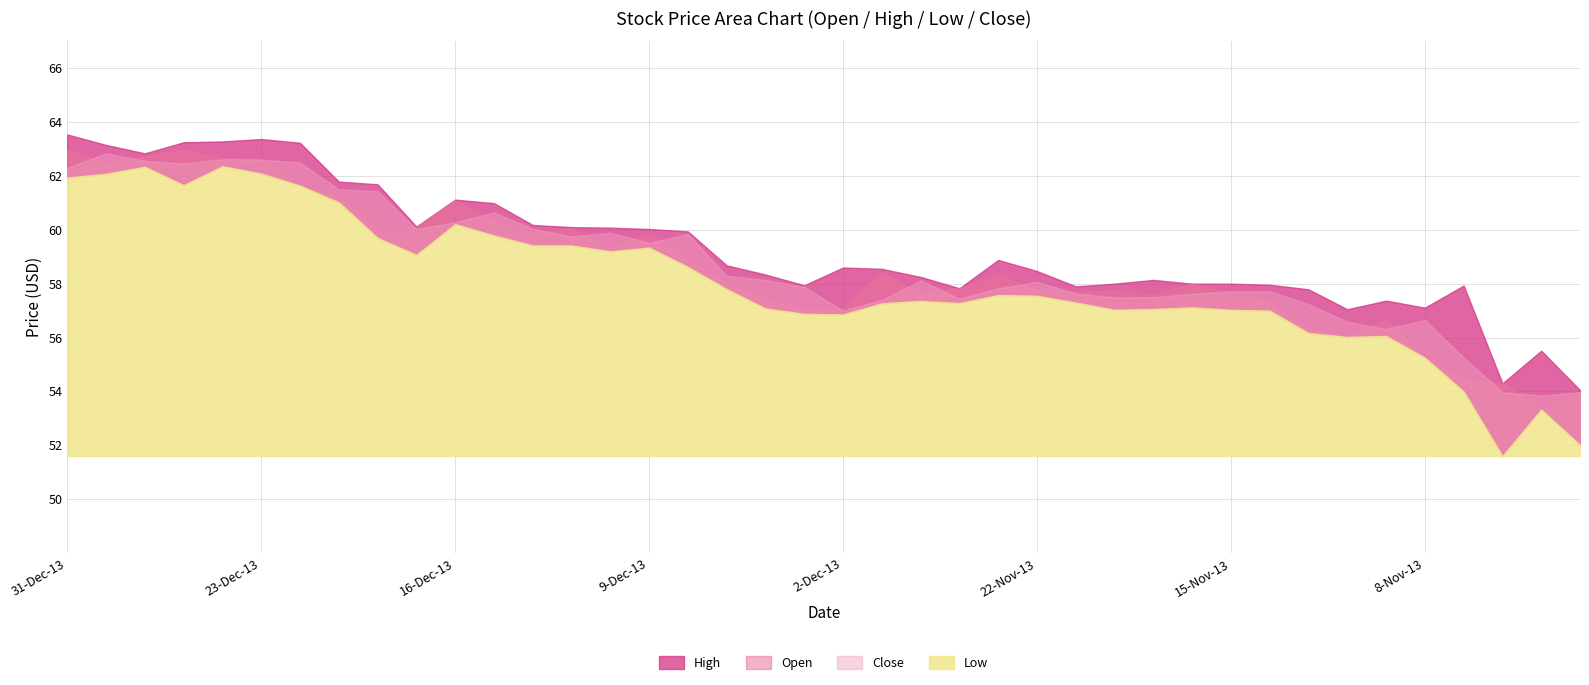

Which series has the largest total across all categories?

High